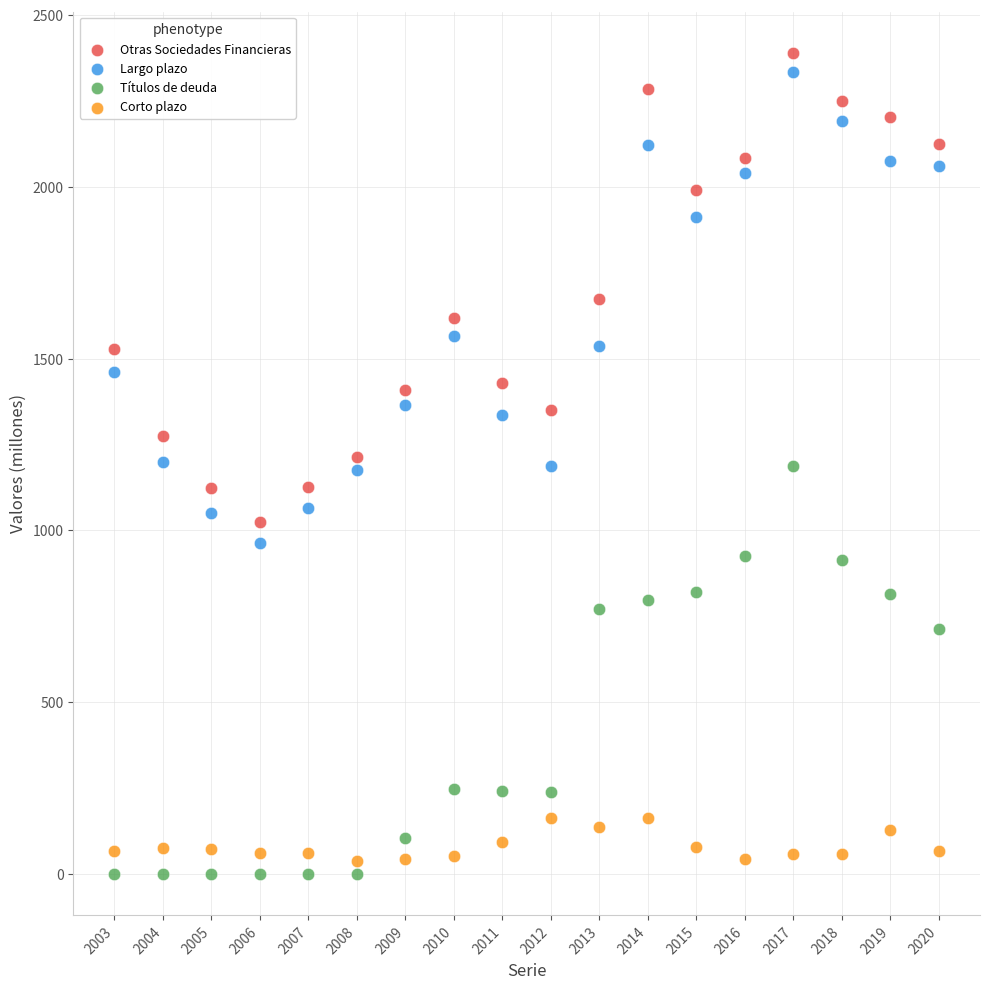

In the Otras Sociedades Financieras series, what Y value is closest to 1706?

1672